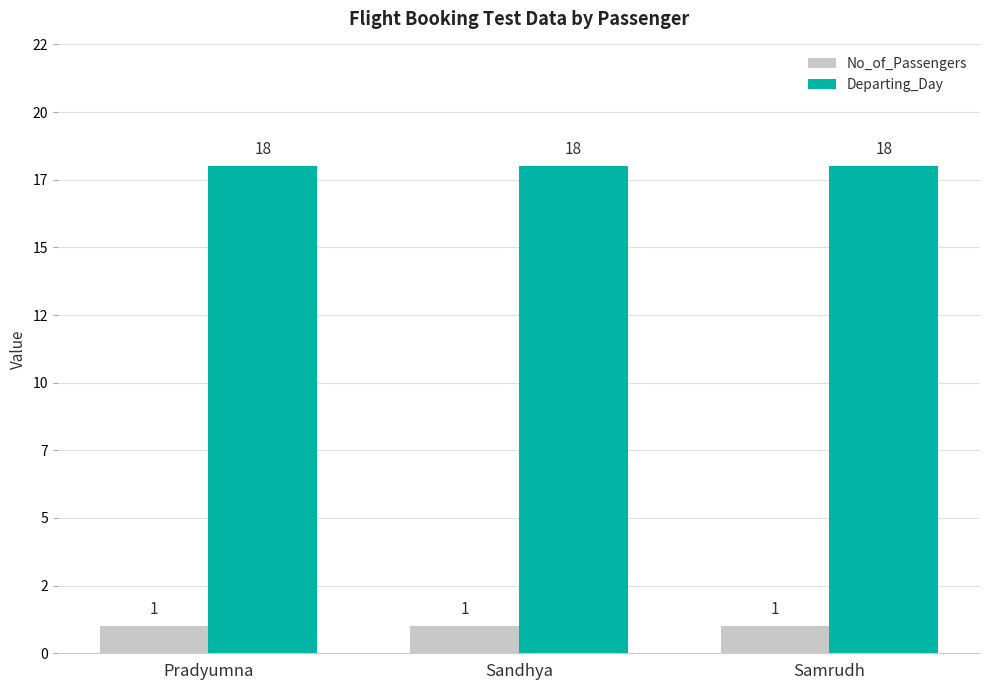

Does the chart contain stacked bars?

No